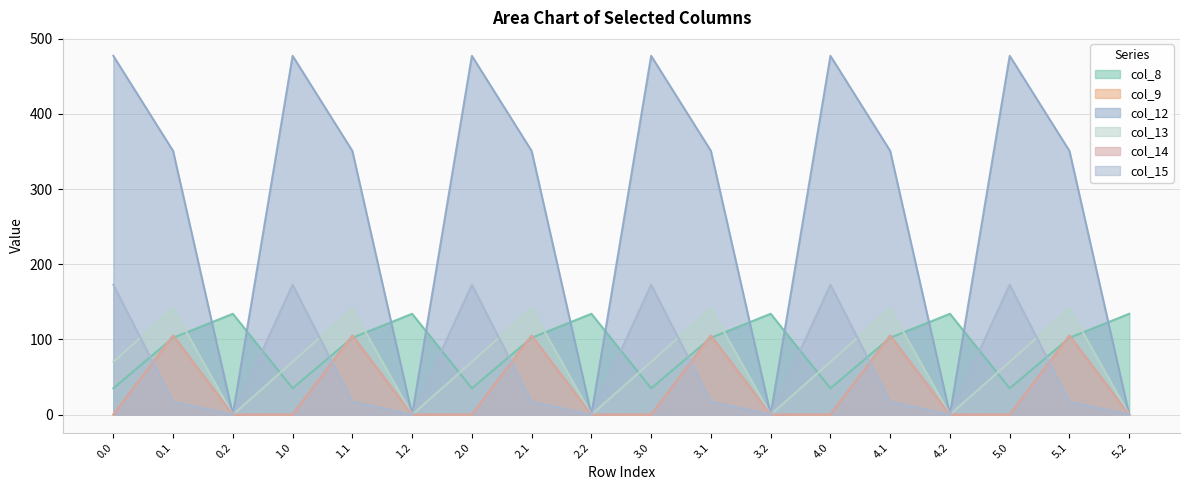

At 5.2, list the series in order from smallest to largest.

col_9, col_12, col_13, col_14, col_15, col_8